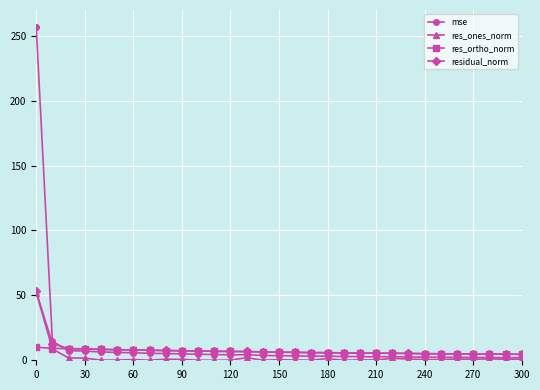

What is the difference between the maximum and minimum values in the residual_norm series?

48.5